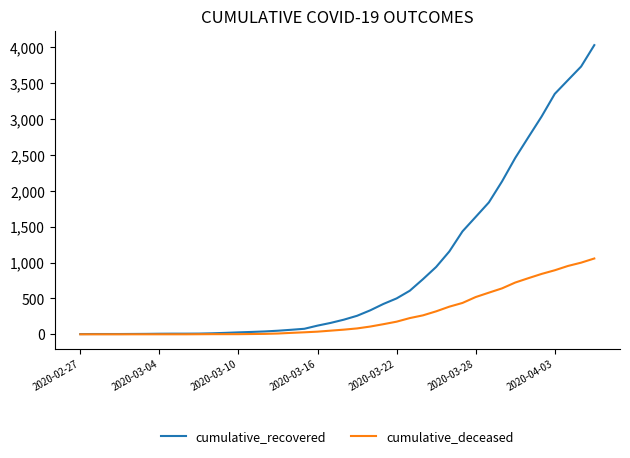

Which series has the largest total across all categories?

cumulative_recovered